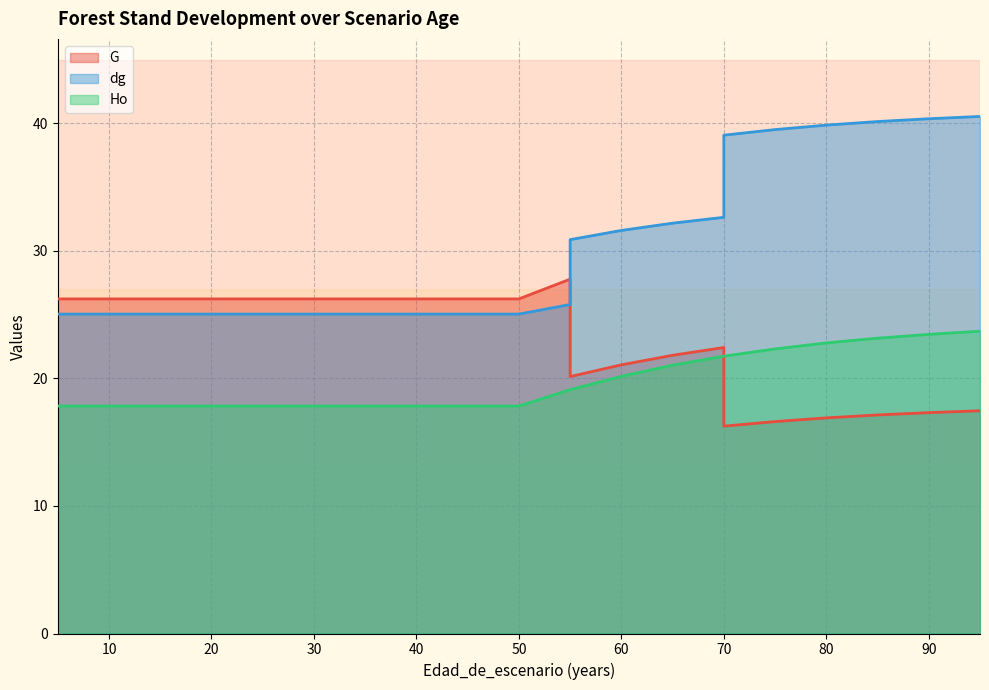

True or false: Ho and dg intersect in this chart.

False